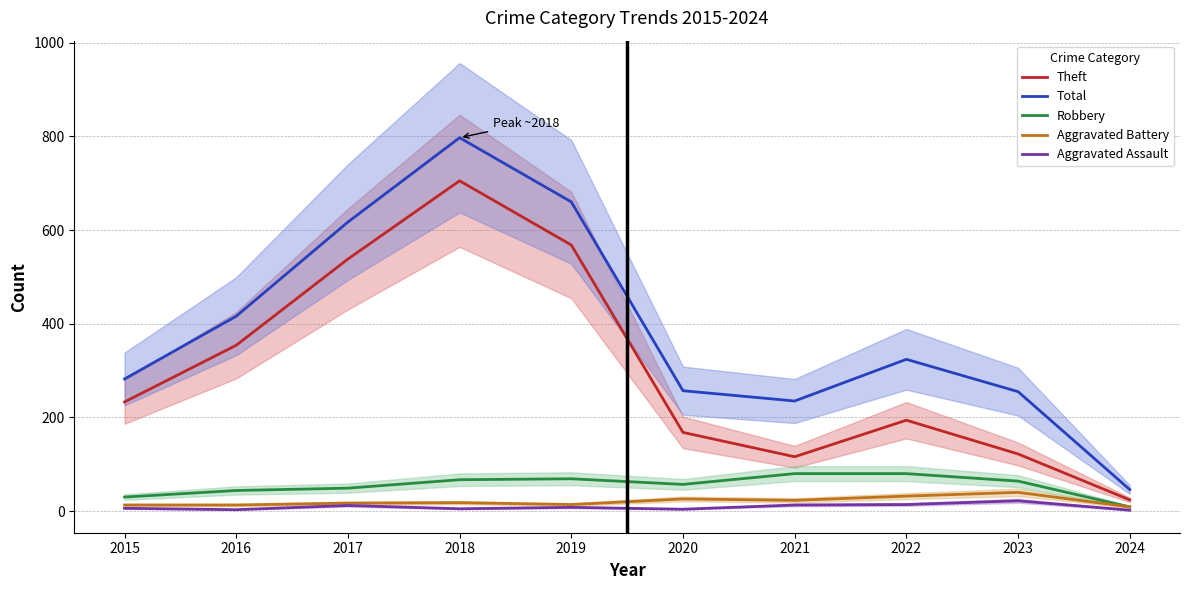

Read the Aggravated Assault value at 2019.

8